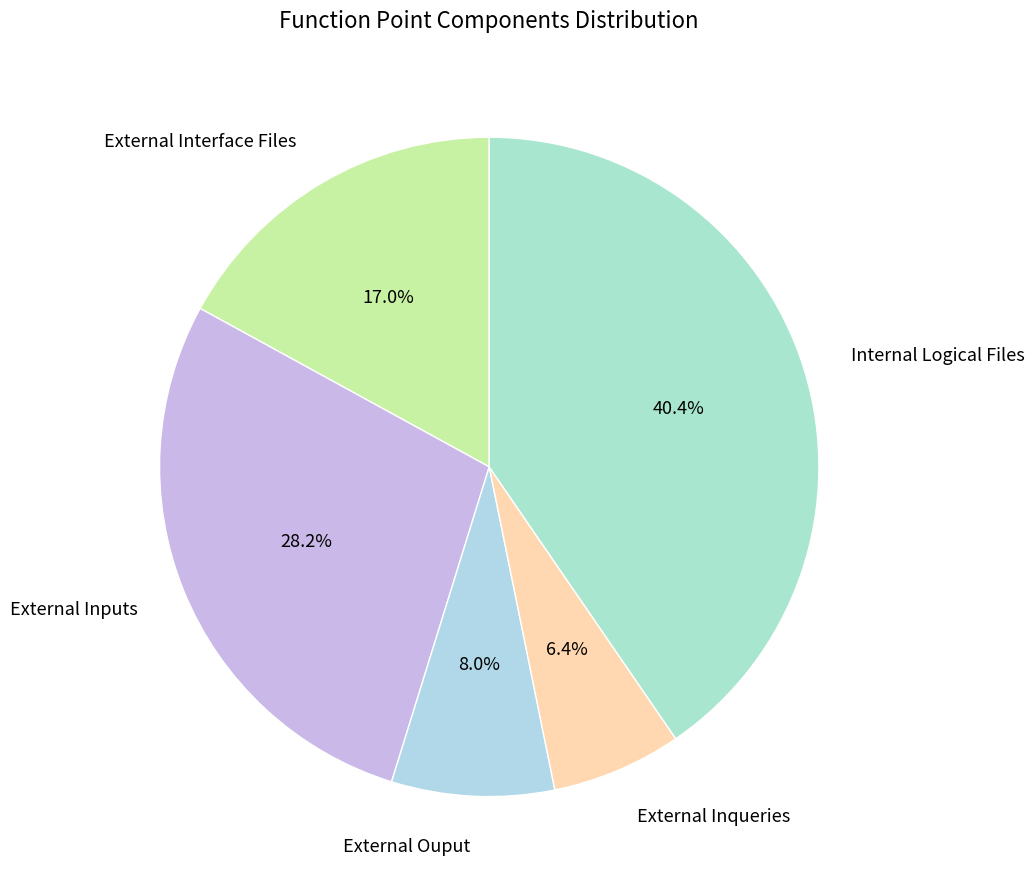

Which slice is the largest?

Internal Logical Files